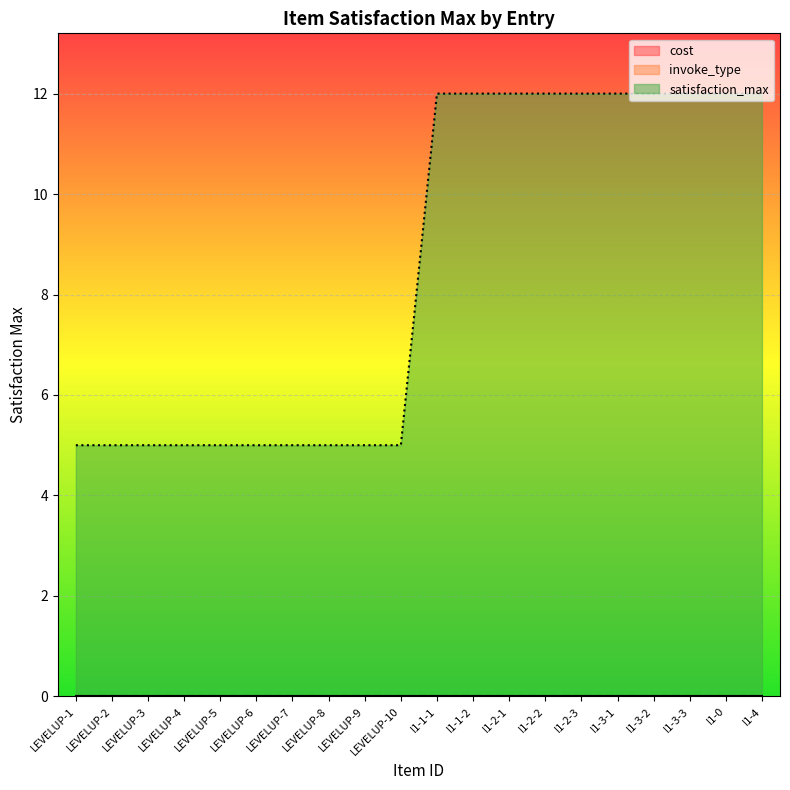

At which category does the chart reach its minimum across all series?

LEVELUP-1